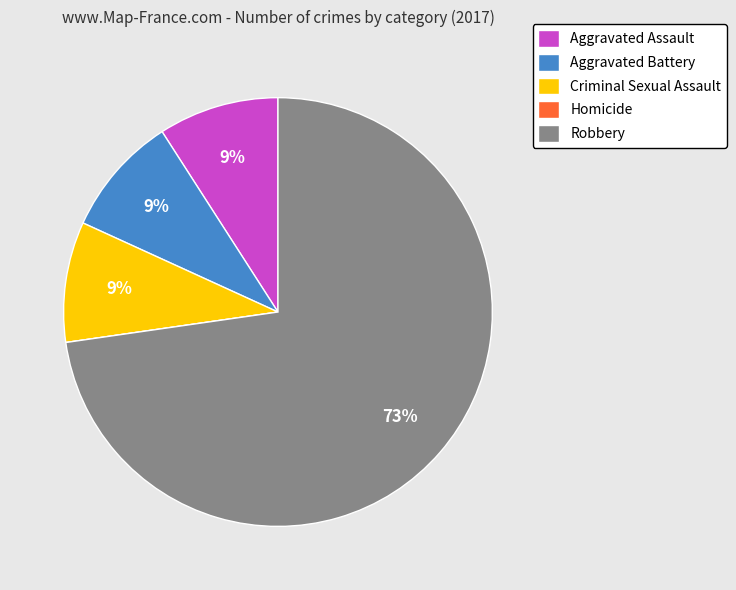

Which slice is the largest?

Robbery